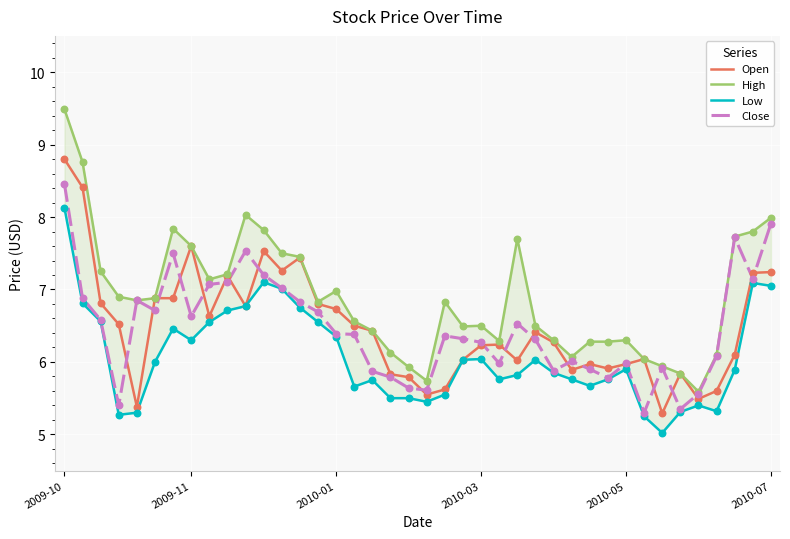

Which series reaches the maximum Y coordinate?

High